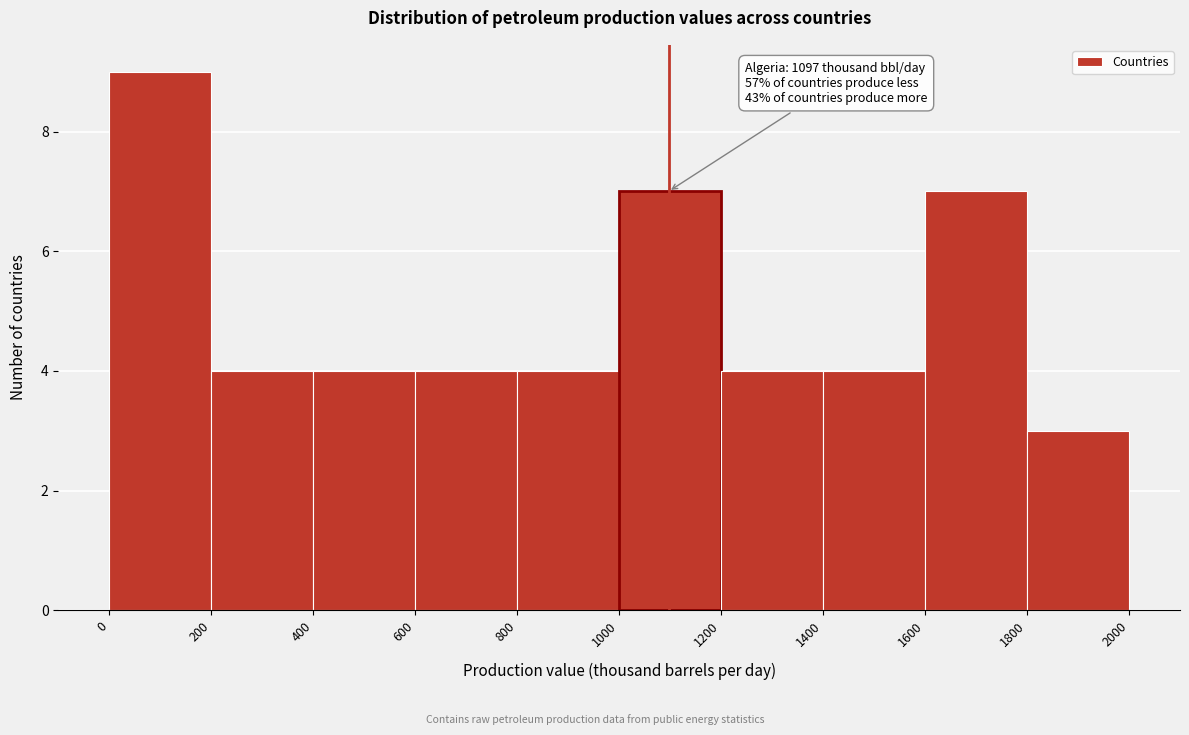

Over which range of the x-axis is the bar tallest?

0 to 200